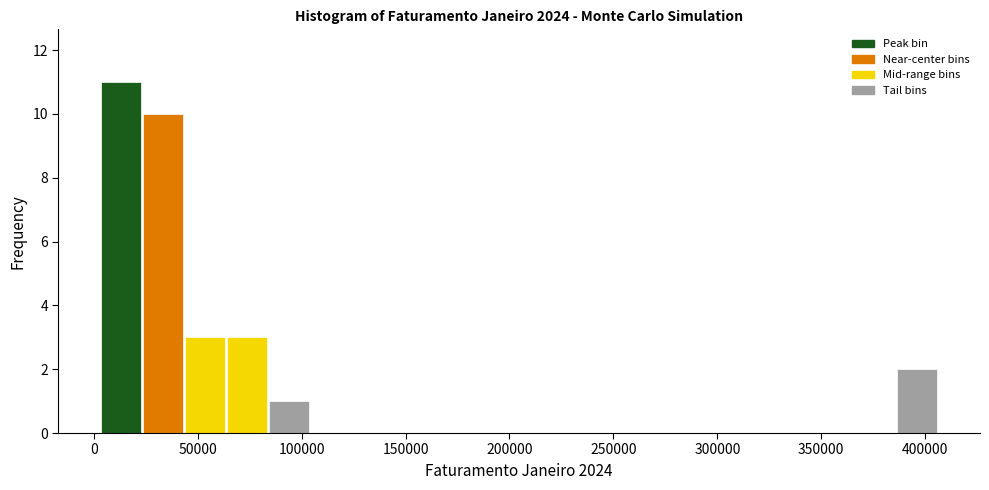

Which range on the x-axis has the tallest bar?

5000 to 25000